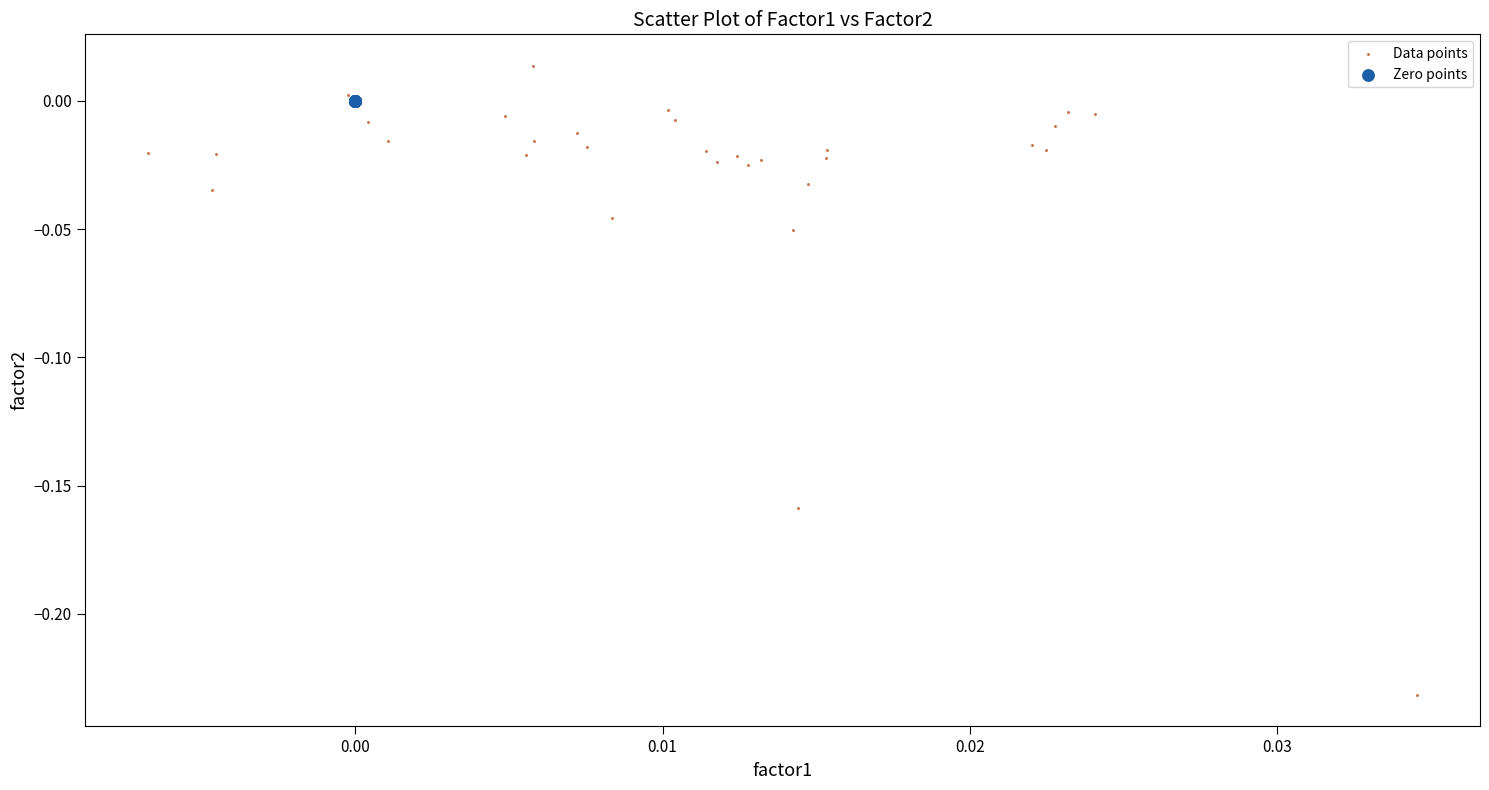

What are all the series names shown in the legend?

Data points, Zero points